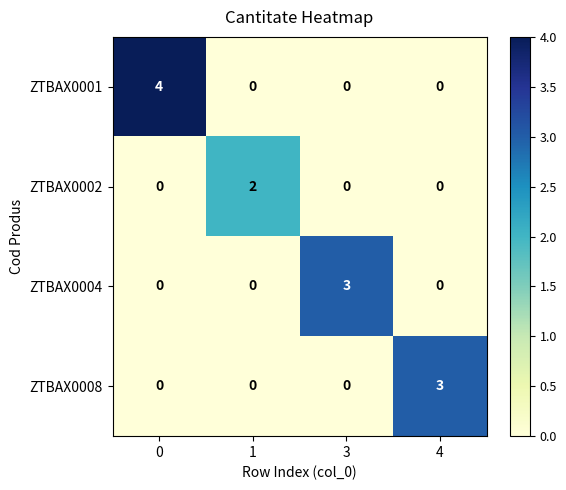

Is it true that ZTBAX0001 equals -3 at 1?

False